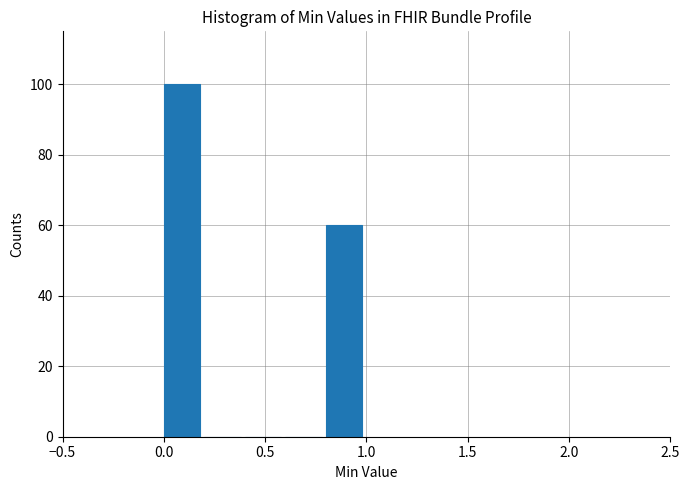

Reading left to right, list every bar in this chart as the range it spans on the x-axis followed by its height. The values are not printed on the chart, so give them approximately, as read against the axis.

0.0 to 0.2: 100
0.2 to 0.4: 0
0.4 to 0.6: 0
0.6 to 0.8: 0
0.8 to 1.0: 60